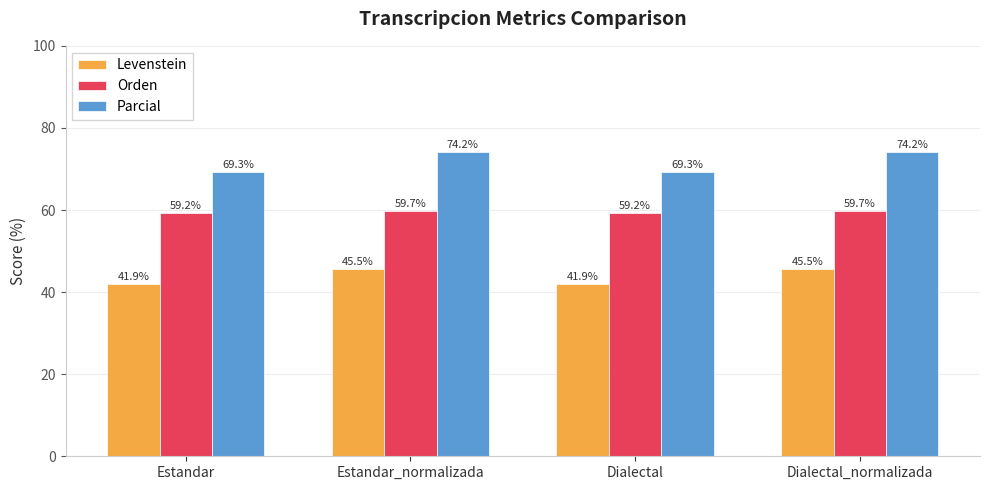

Which series changed the most between Estandar and Dialectal_normalizada?

Parcial